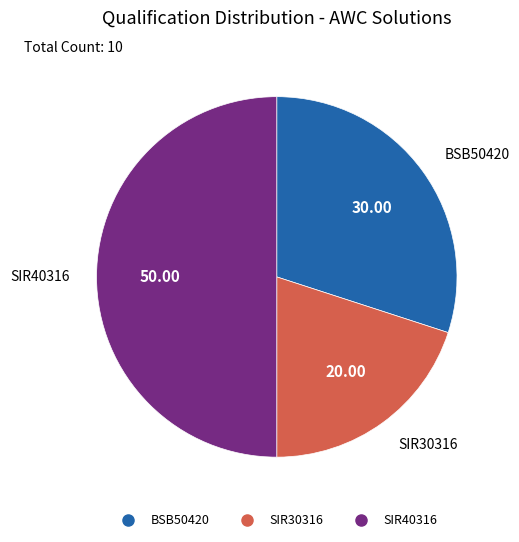

True or false: SIR40316 accounts for 50% of the total.

True